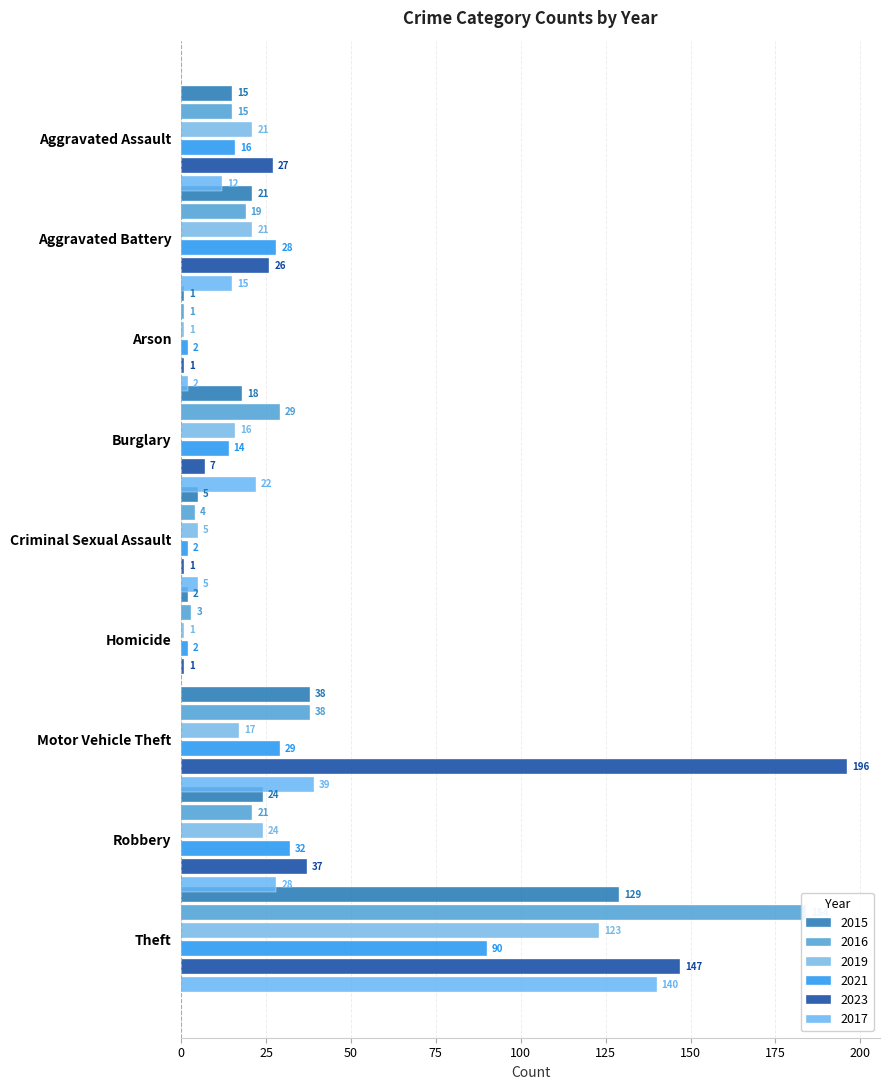

Between Criminal Sexual Assault and Homicide, which series saw the biggest shift?

2017